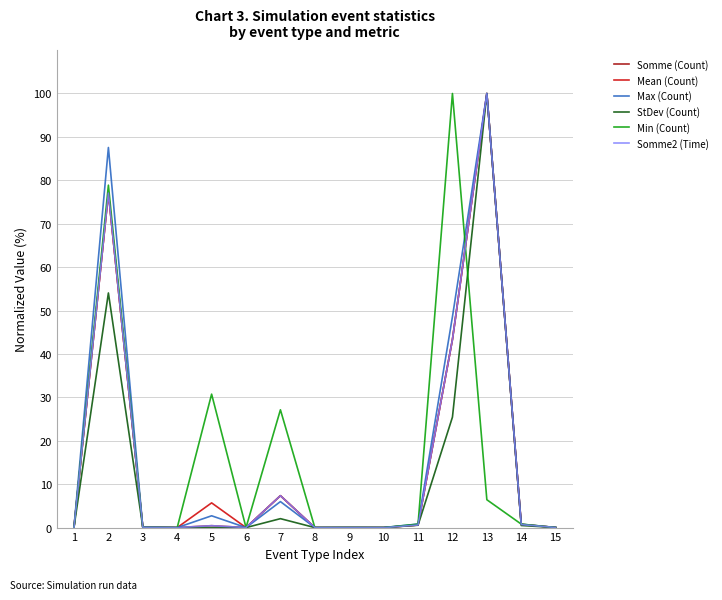

How many categories are shown in the chart?

15